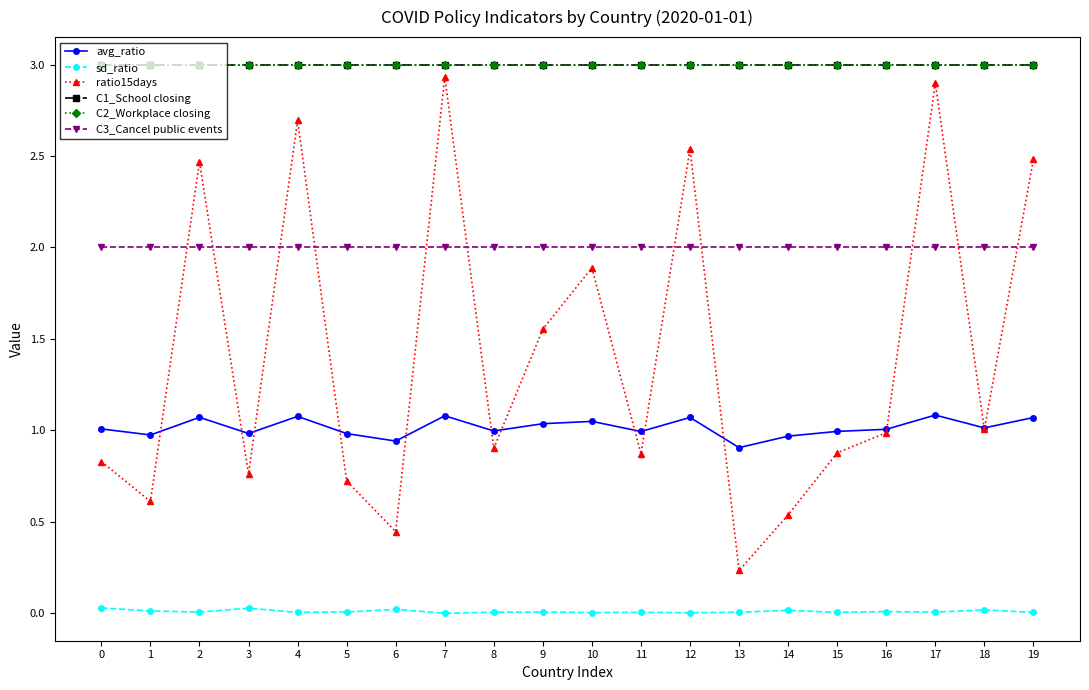

True or false: C1_School closing and sd_ratio intersect in this chart.

False